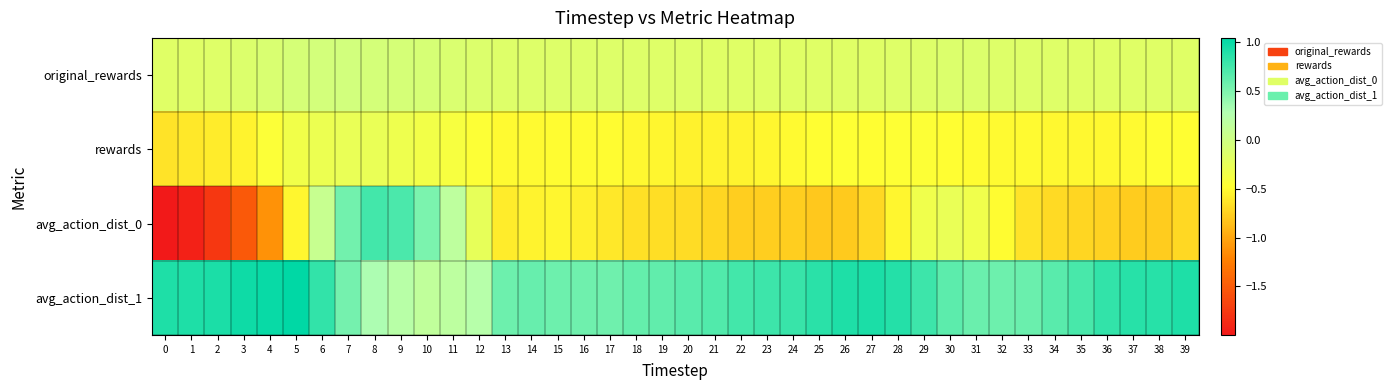

Which series has the largest total across all categories?

avg_action_dist_1